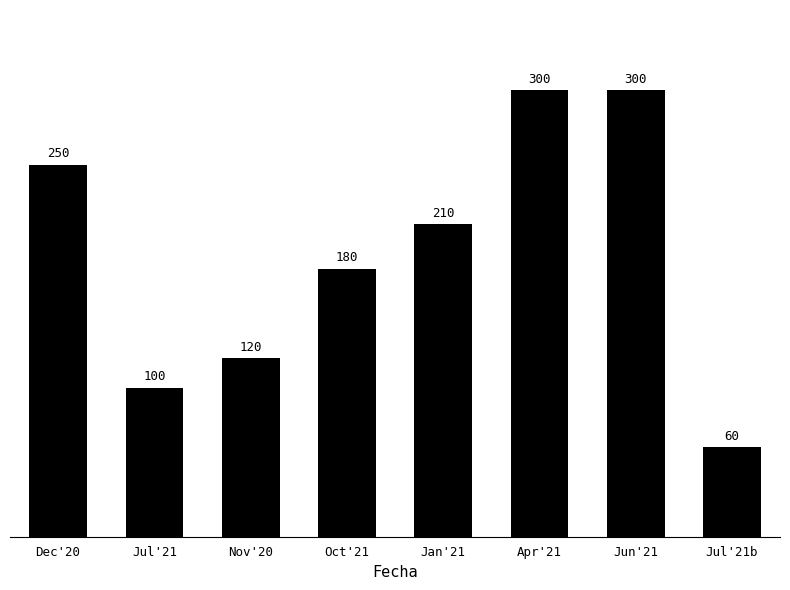

Does the chart contain stacked bars?

No